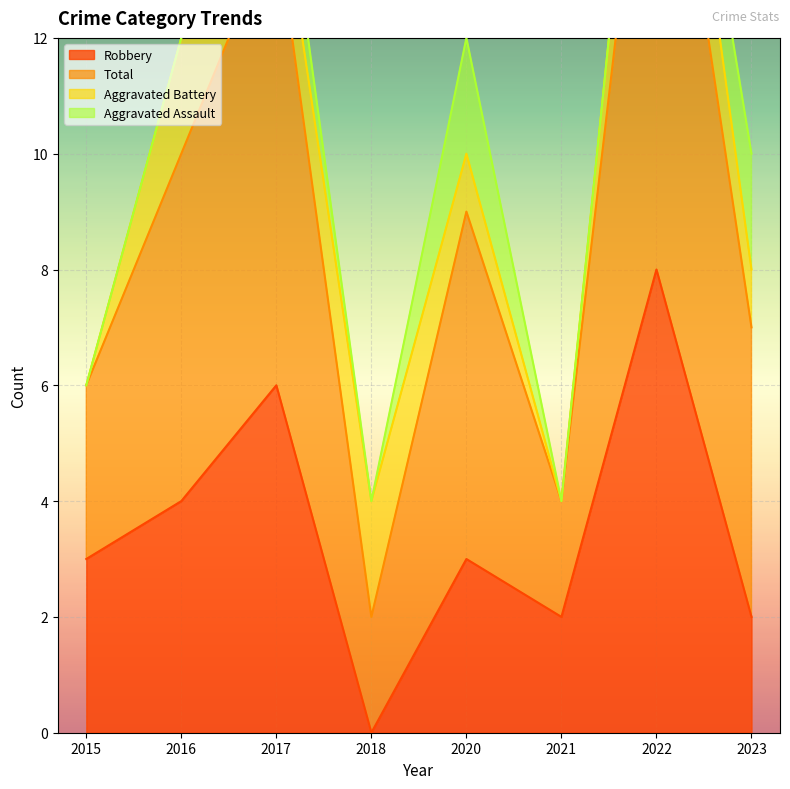

How many data points does each series have?

8